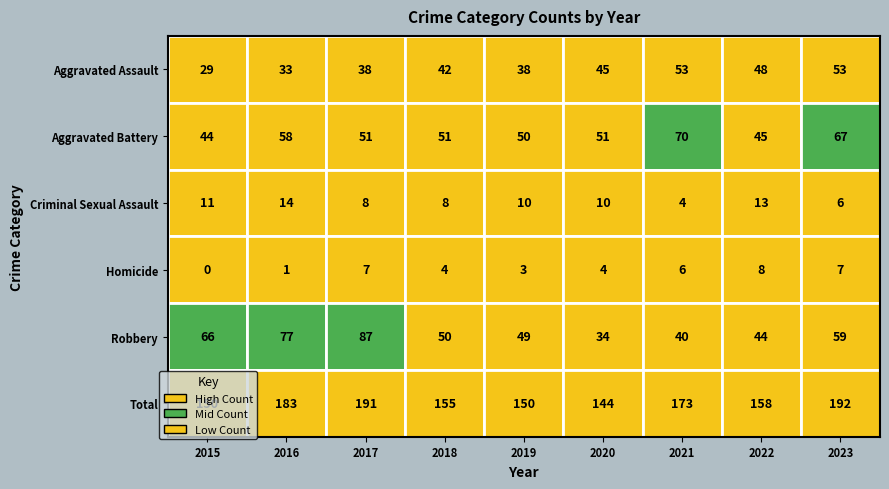

True or false: Criminal Sexual Assault has a value of 14 at 2020.

False